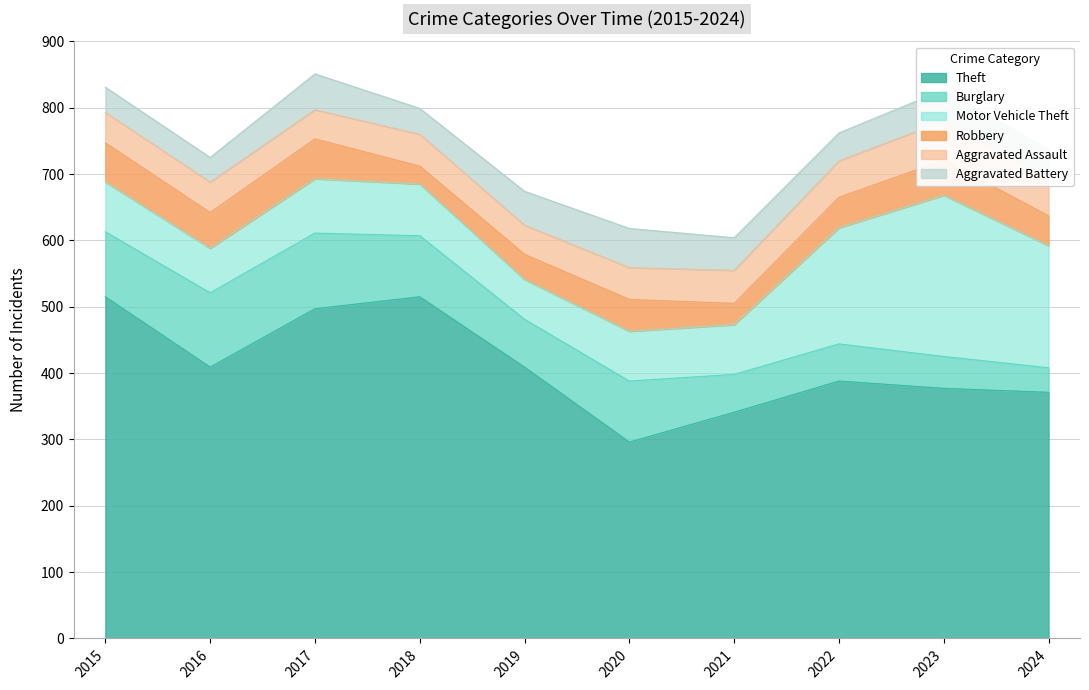

What is the lowest value of the Theft series?

296